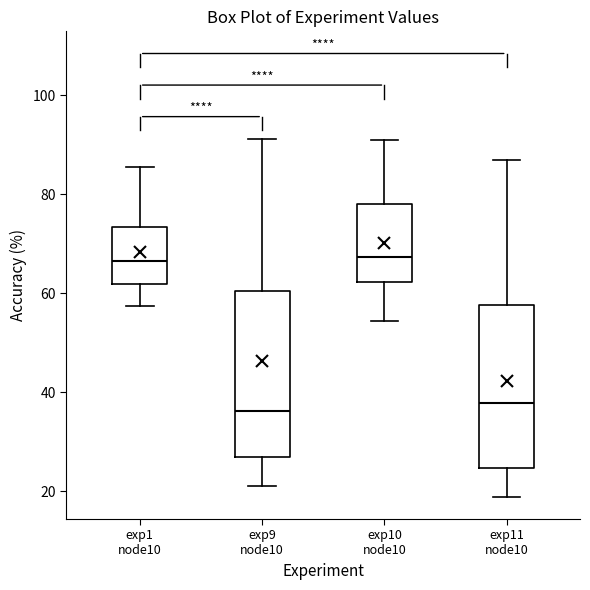

Reading left to right, read every box against the y-axis: the position of its median line, the range the box covers, and the ends of its whiskers. The values are not printed on the chart, so give them approximately, as read against the axis.

exp1 node10: median 66, box 62 to 74, whiskers 58 to 86
exp9 node10: median 36, box 26 to 60, whiskers 22 to 92
exp10 node10: median 68, box 62 to 78, whiskers 54 to 90
exp11 node10: median 38, box 24 to 58, whiskers 18 to 86